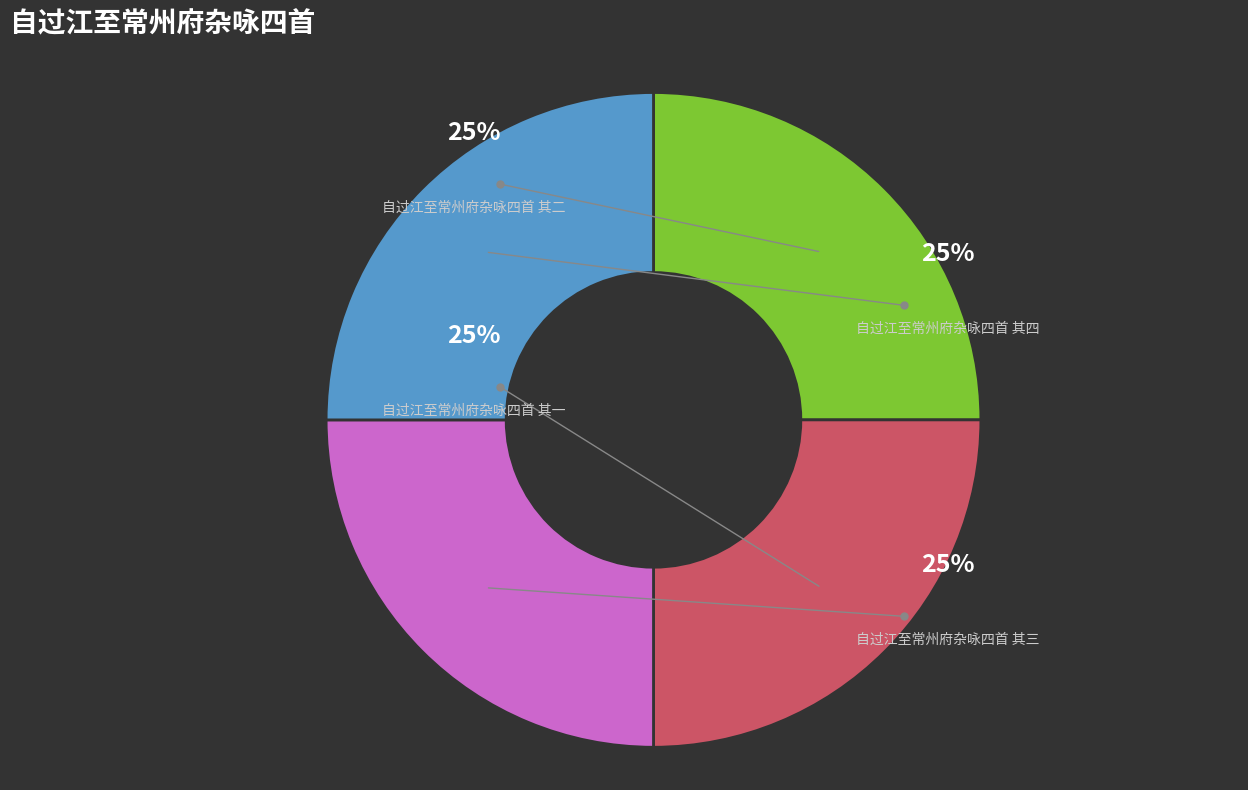

Count the number of slices in the pie.

4